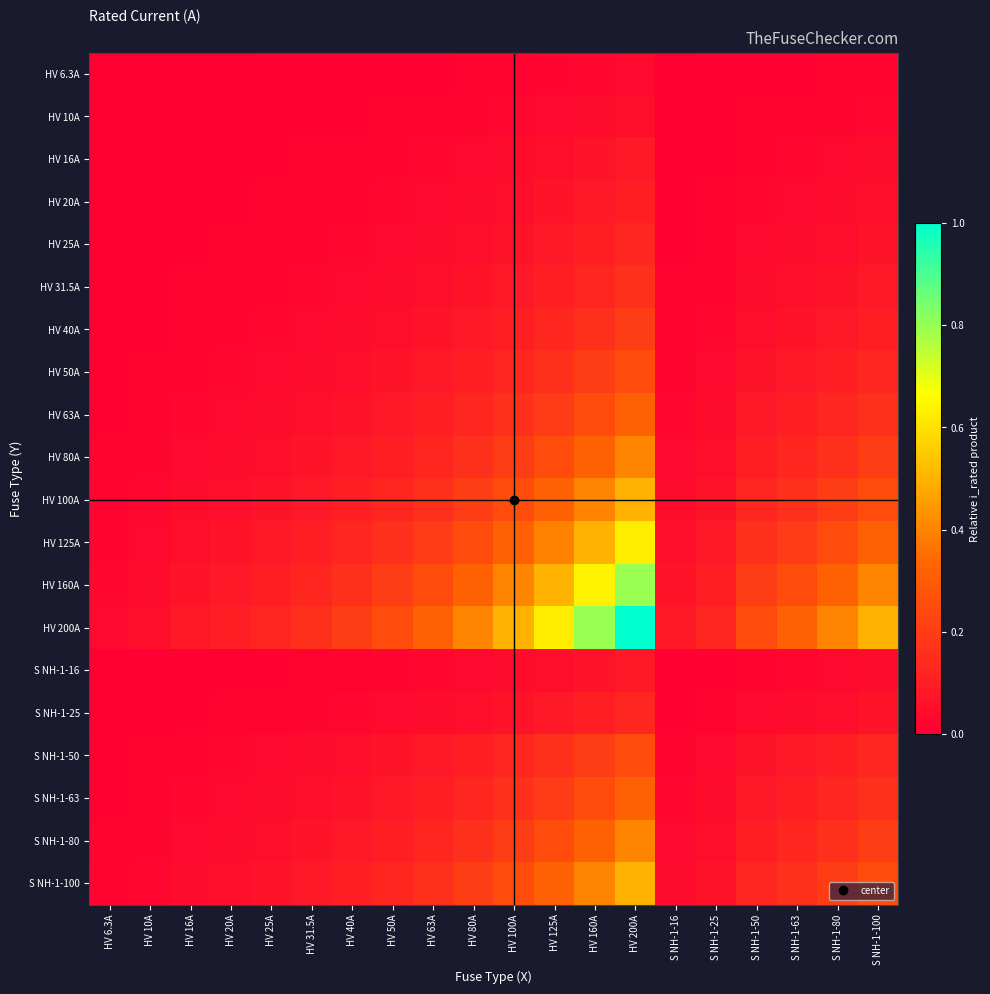

At how many categories does at least one series exceed 0?

20